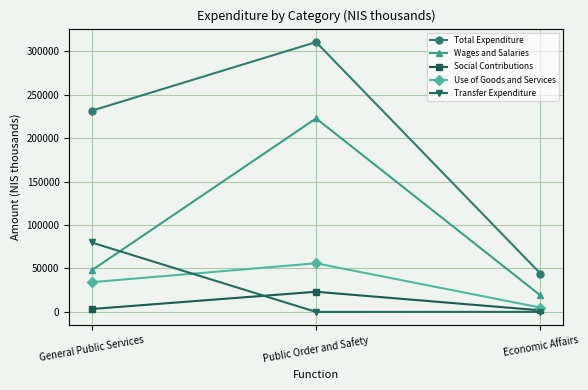

List the labels in order of Use of Goods and Services value, largest first.

Public Order and Safety, General Public Services, Economic Affairs